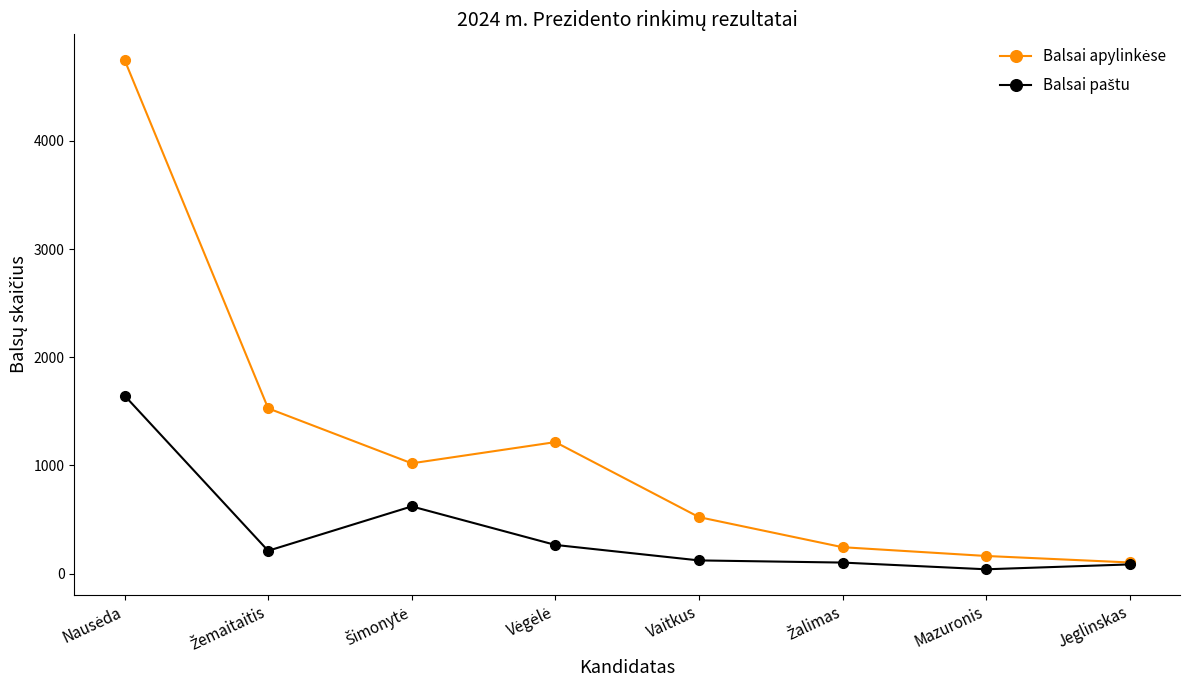

What is the greatest value displayed?

4748